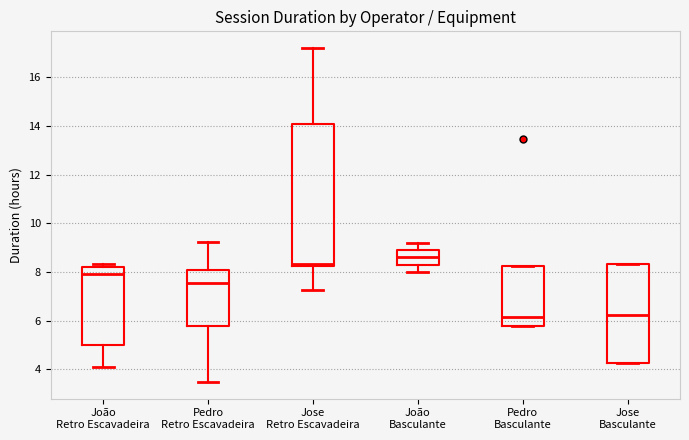

Where is the lower edge of the box for Jose Basculante on the y-axis? The values are not printed on the chart, so give them approximately, as read against the axis.

4.2